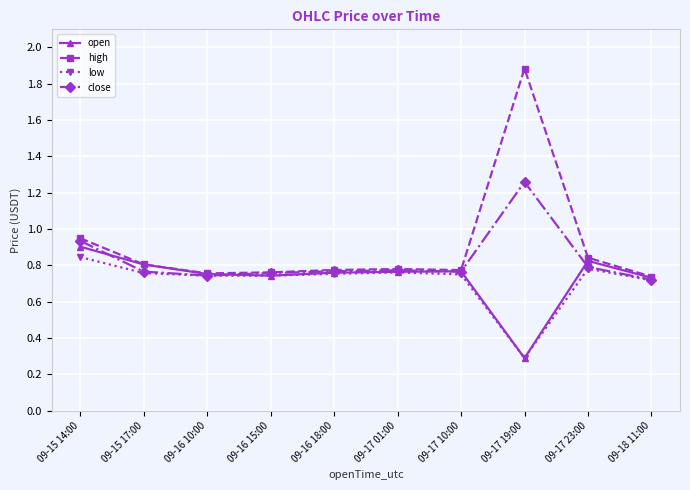

Which series has the largest range (max minus min)?

high